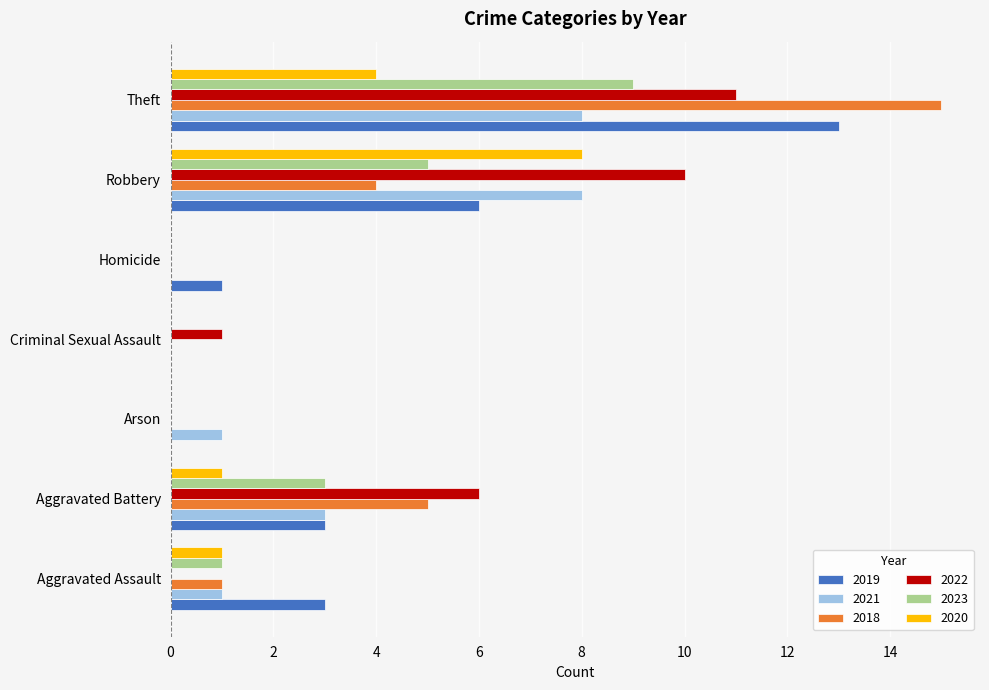

What is the difference between the 2021 values at Theft and Arson?

7